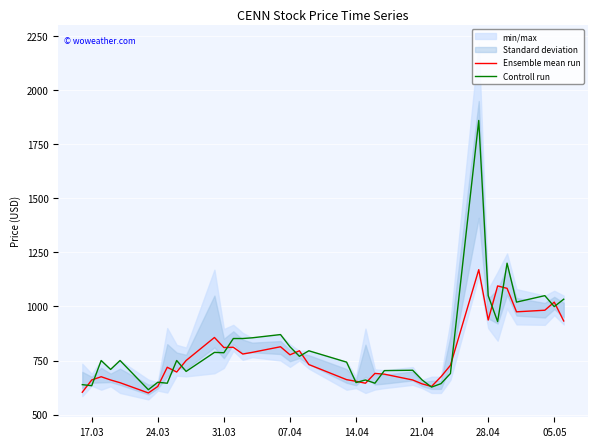

What is the highest value of the Ensemble mean run series?

1170.0